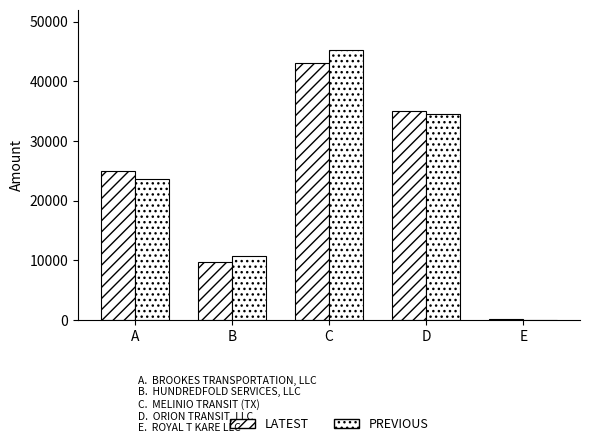

At which category is the sum across all series the highest?

C